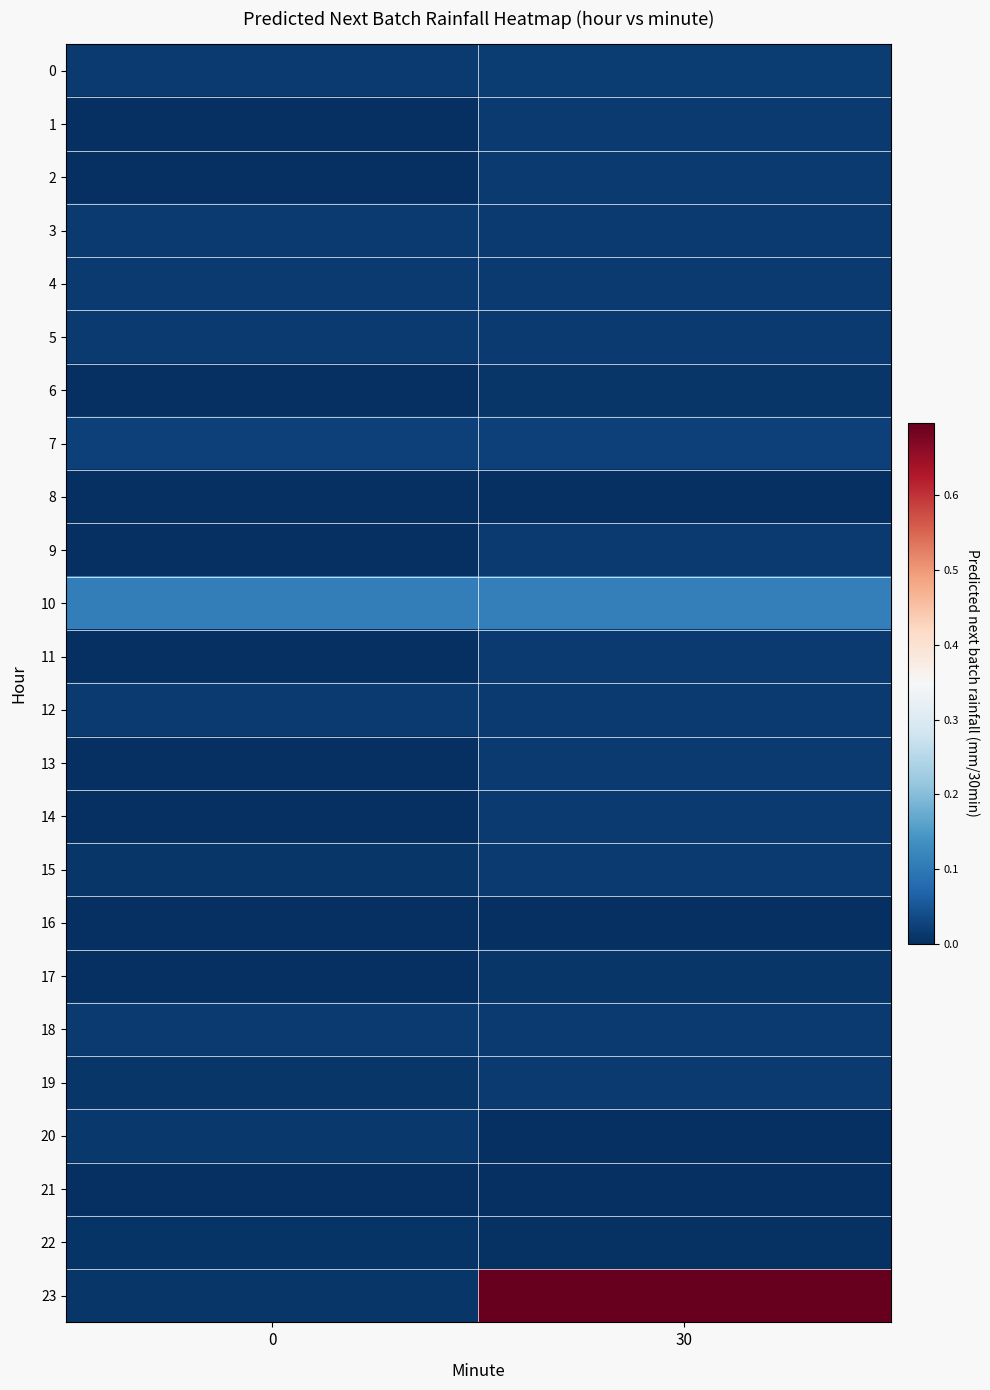

What is the maximum value shown in the chart?

0.7